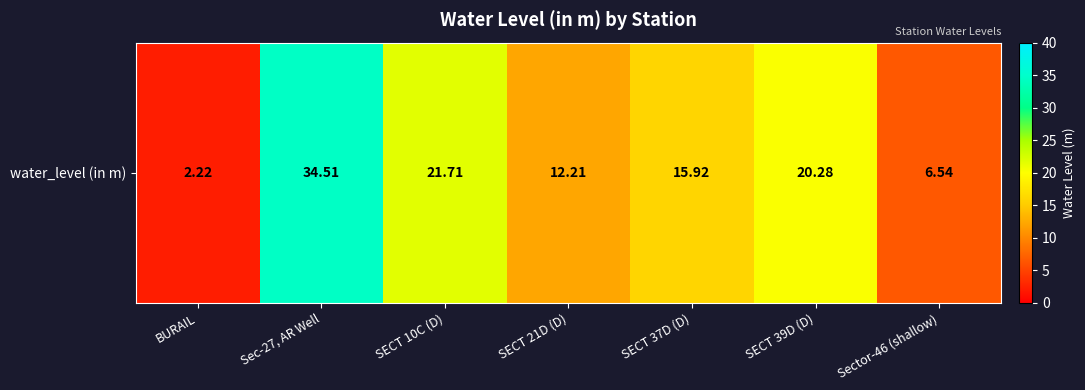

Is it true that the value at SECT 10C (D) is 21.7?

True